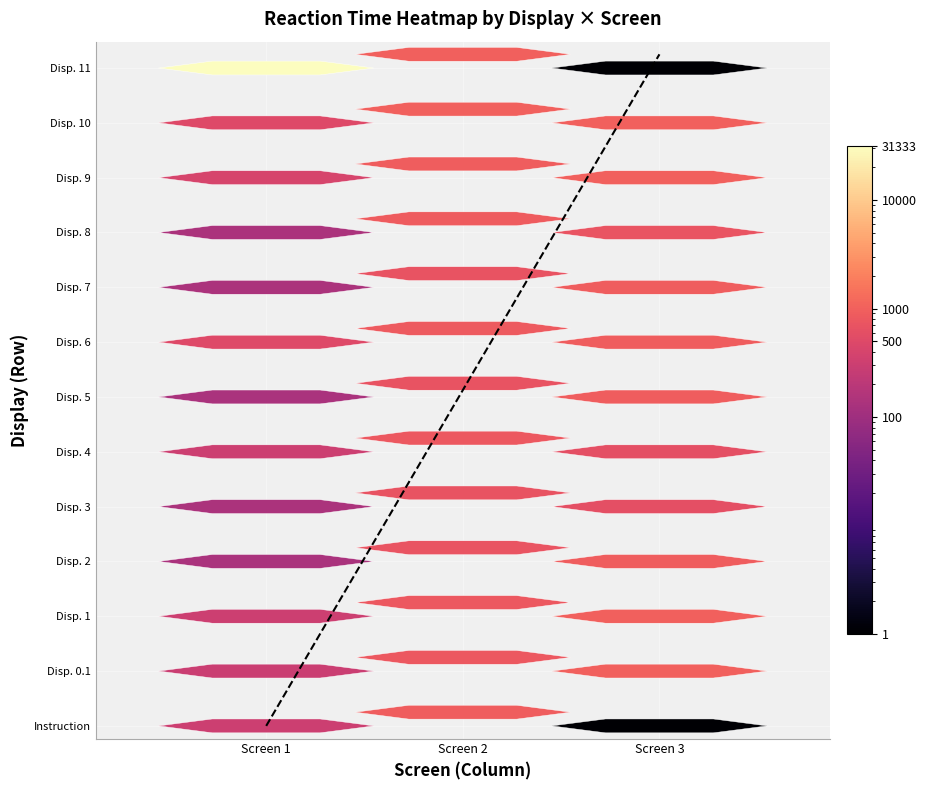

At how many categories does at least one series exceed 12716?

1